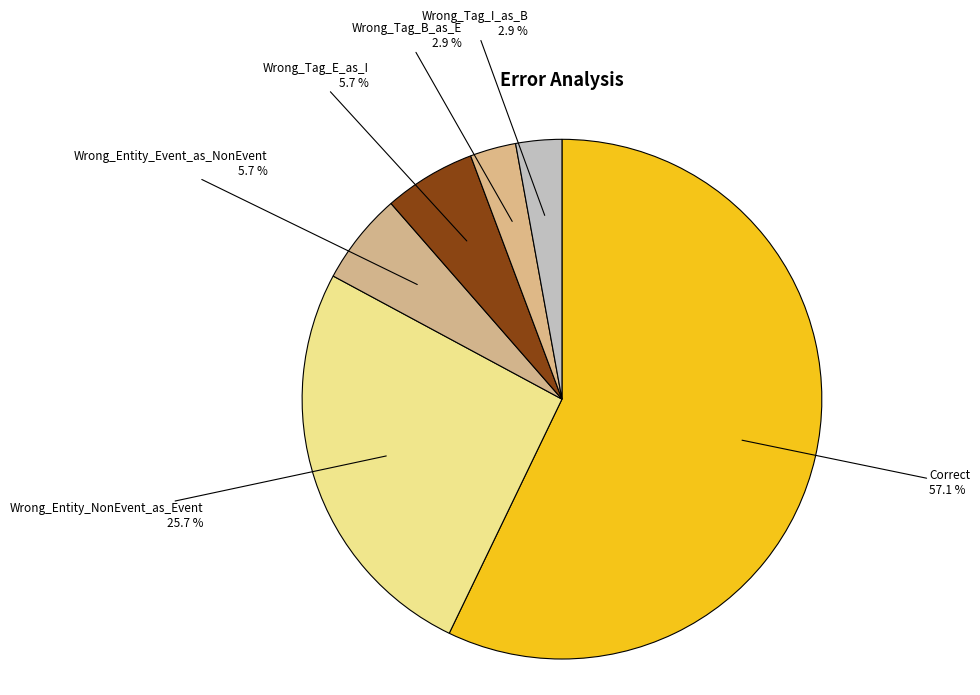

To the nearest percent, what portion does Wrong_Entity_NonEvent_as_Event represent?

26%